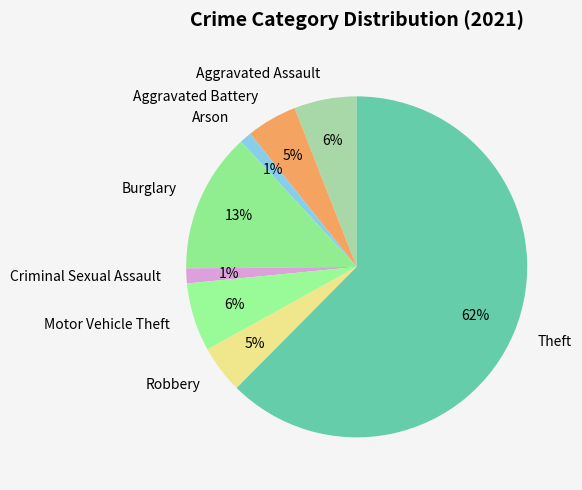

Which has a higher value, Robbery or Criminal Sexual Assault?

Robbery